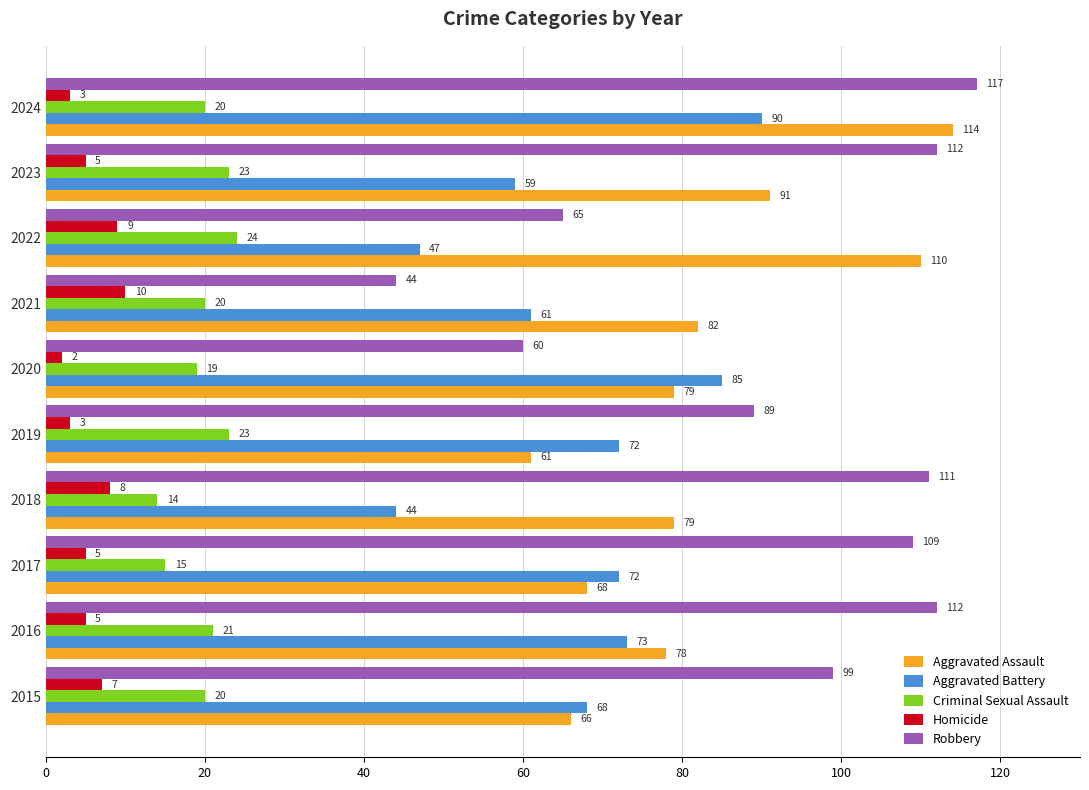

Which series changed the most between 2017 and 2024?

Aggravated Assault